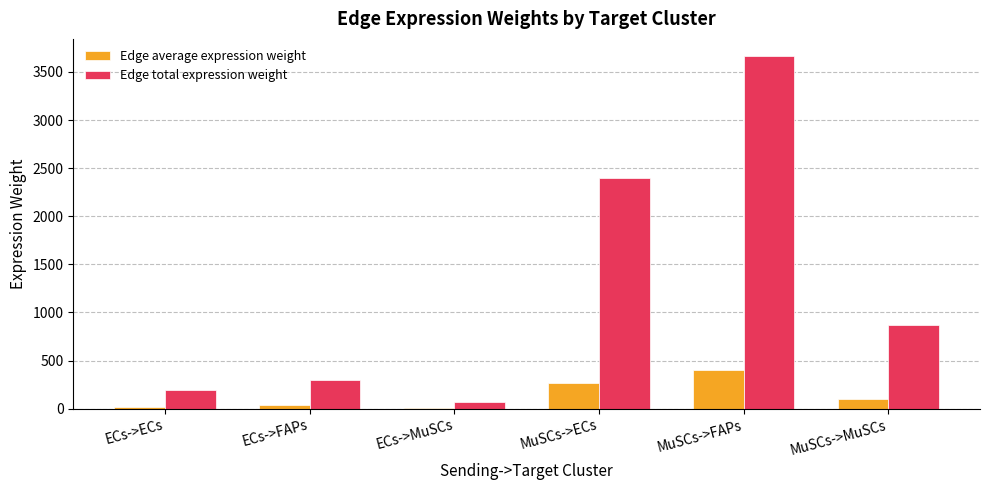

At which category does the chart reach its peak across all series?

MuSCs->FAPs